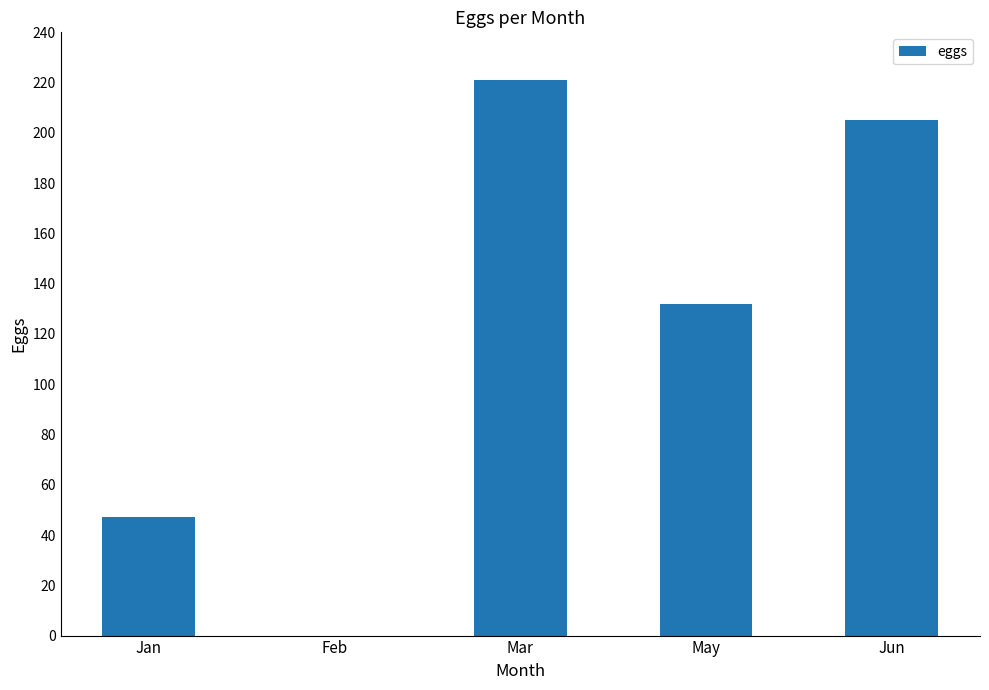

Where is the data nearest to the value 110?

May